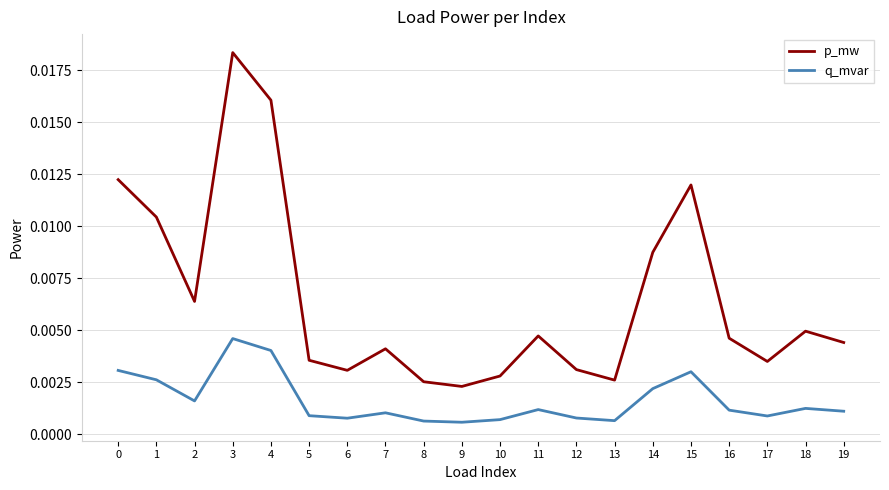

In q_mvar, how many points are higher than both neighbors (excluding endpoints)?

5